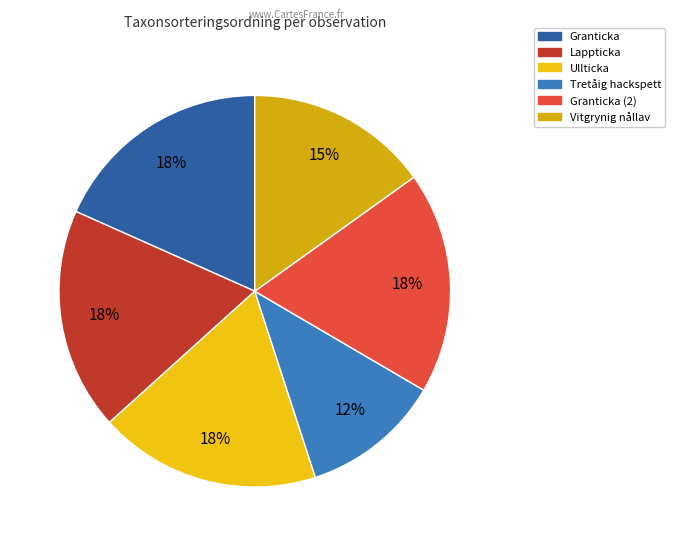

How many segments does this pie chart have?

6